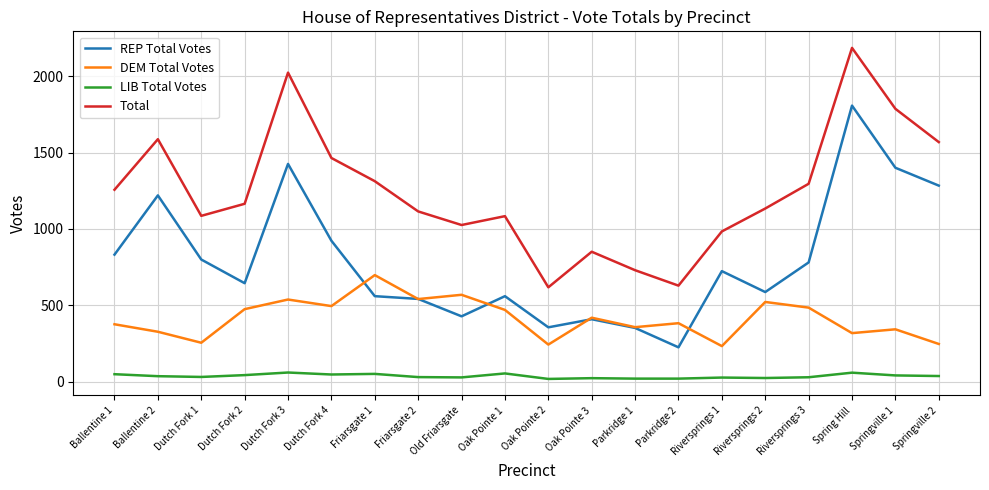

What is the difference between the highest and lowest values at Riversprings 3?

1267